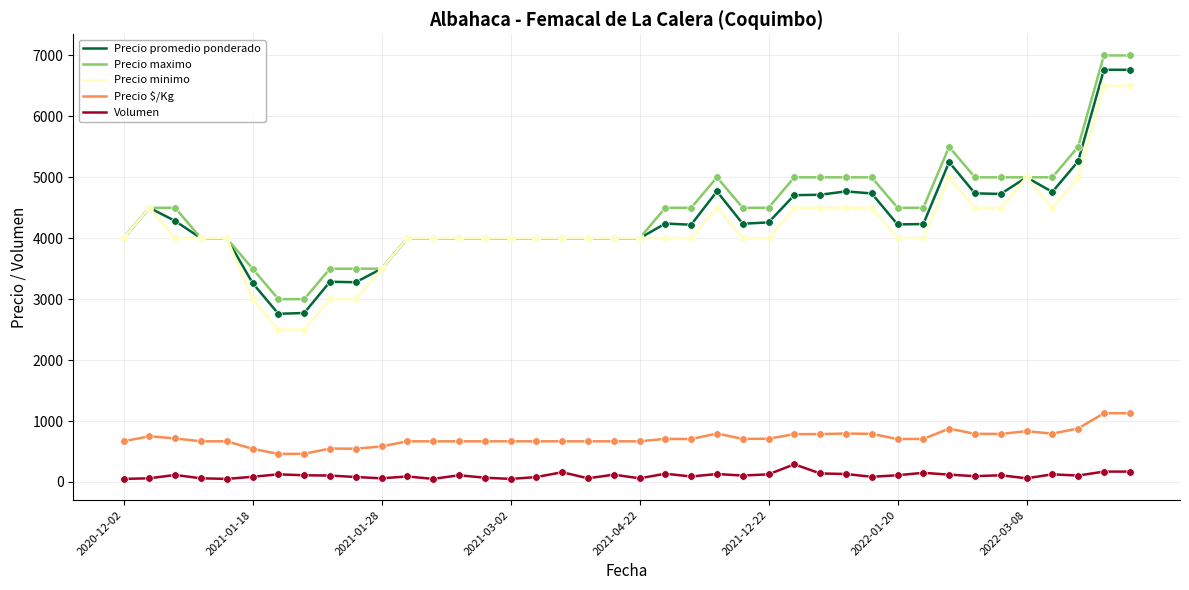

What are all the series names shown in the legend?

Precio promedio ponderado, Precio maximo, Precio minimo, Precio $/Kg, Volumen